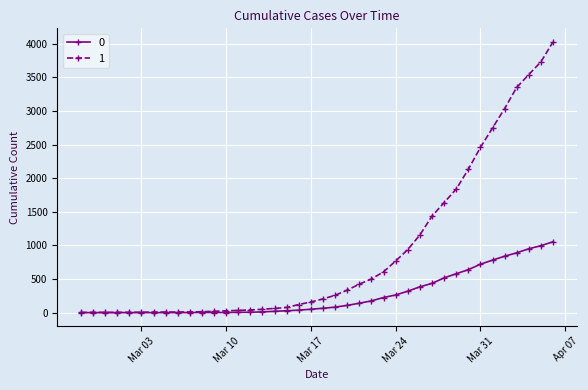

What is the sum of all 1 values?

35787